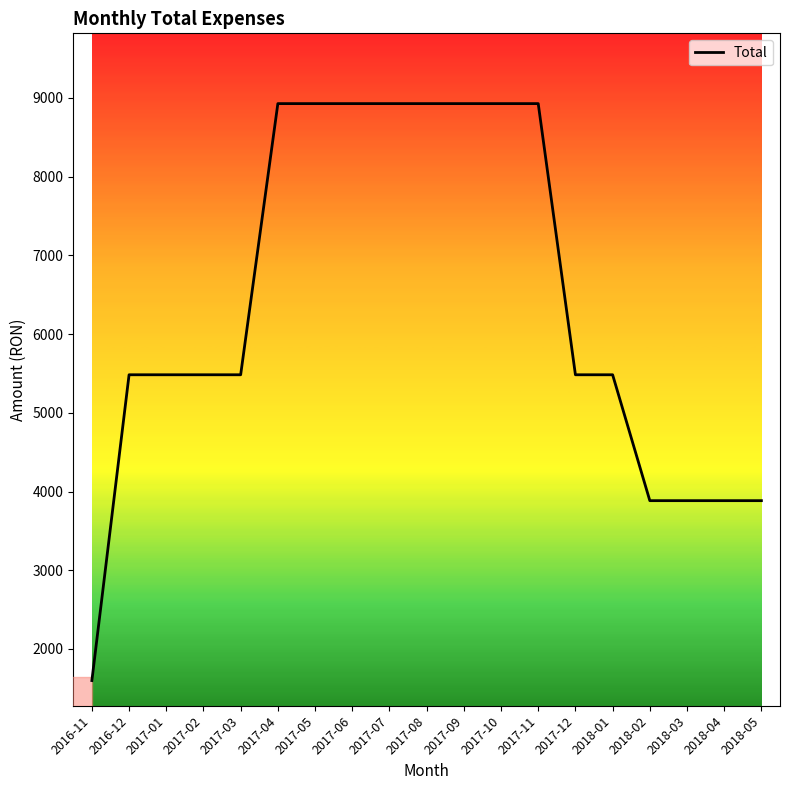

What is the difference between the values at 2016-11 and 2018-03?

2285